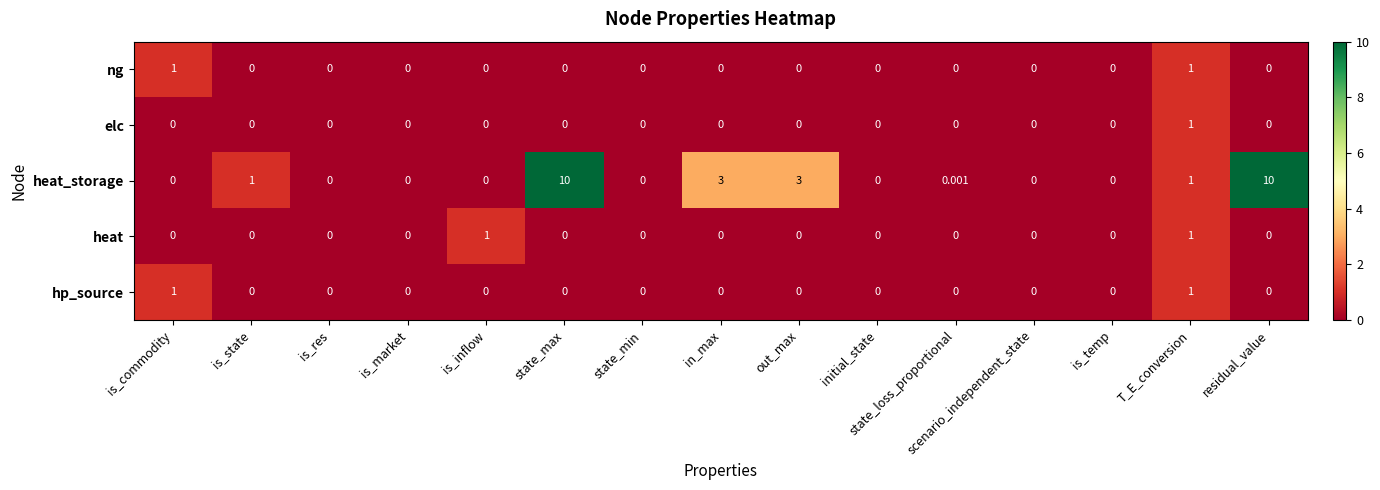

Between out_max and initial_state, which series saw the biggest shift?

heat_storage